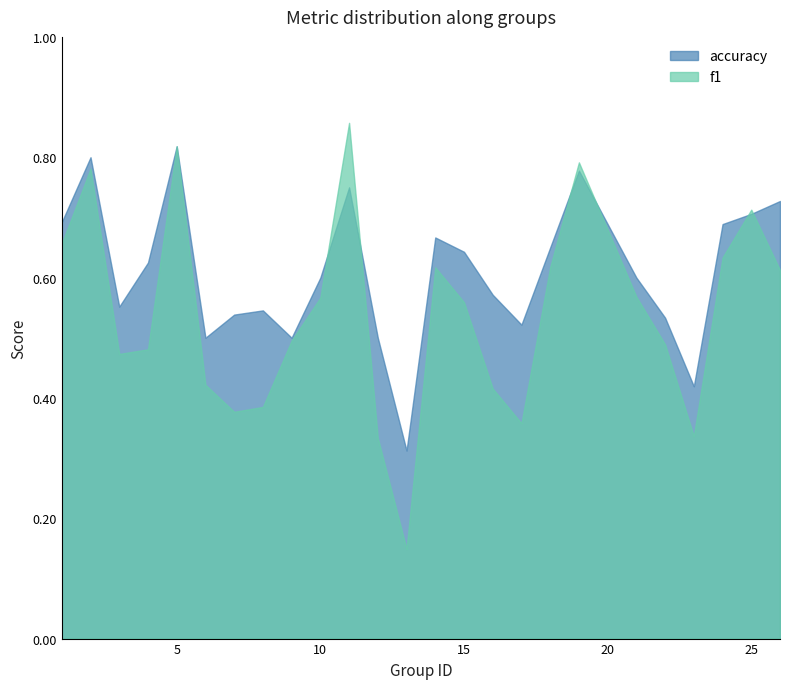

At which category is the sum across all series the highest?

5